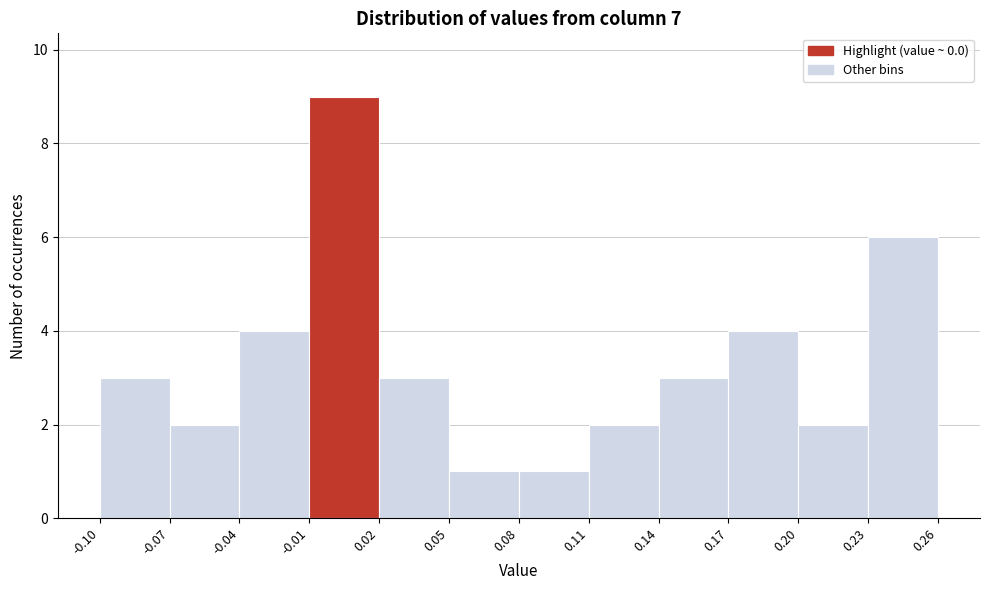

Which range on the x-axis has the tallest bar?

-0.01 to 0.02